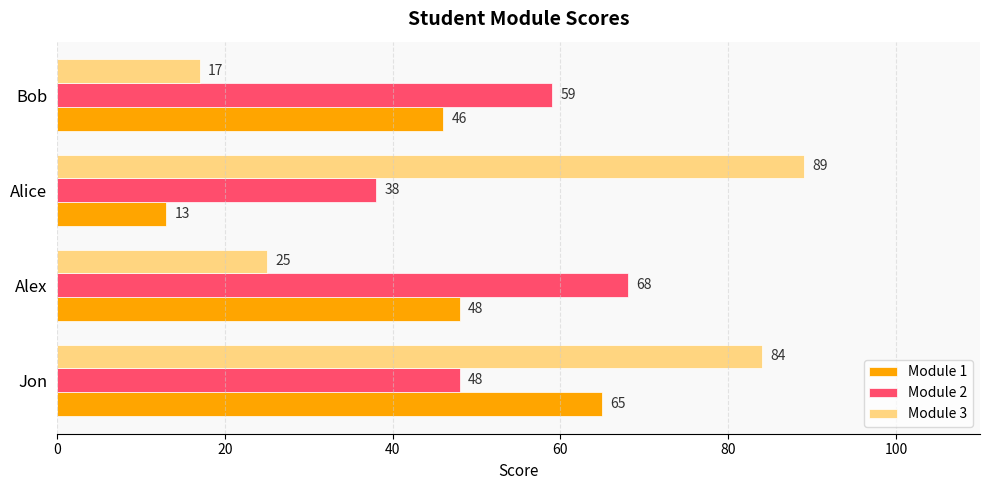

What is the average value of the Module 1 series?

43